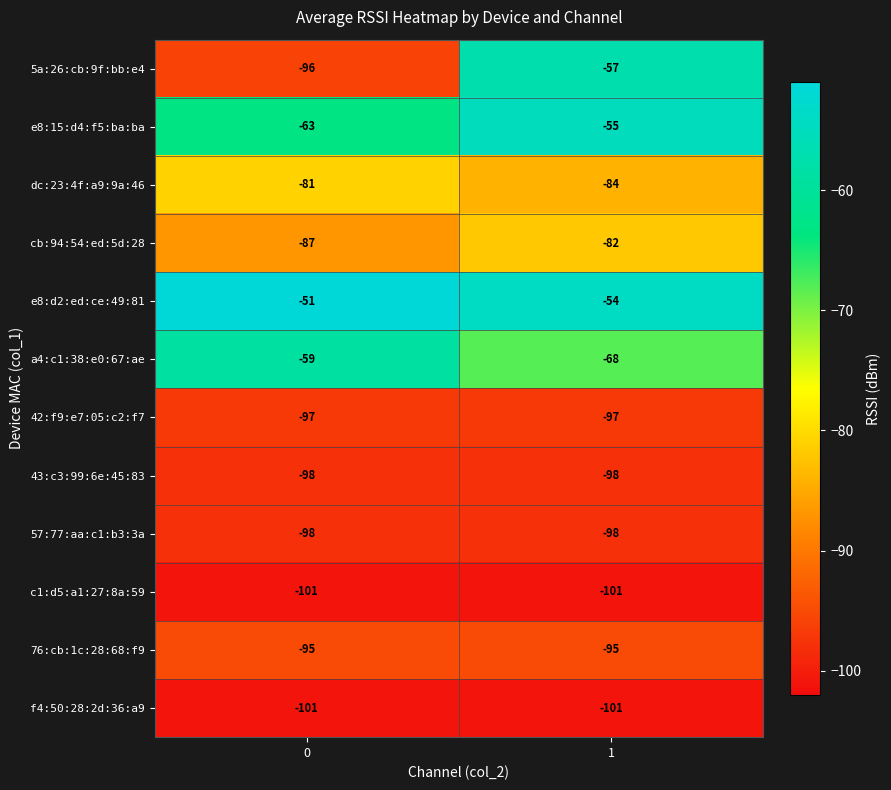

Which series changed the most between 0 and 1?

5a:26:cb:9f:bb:e4